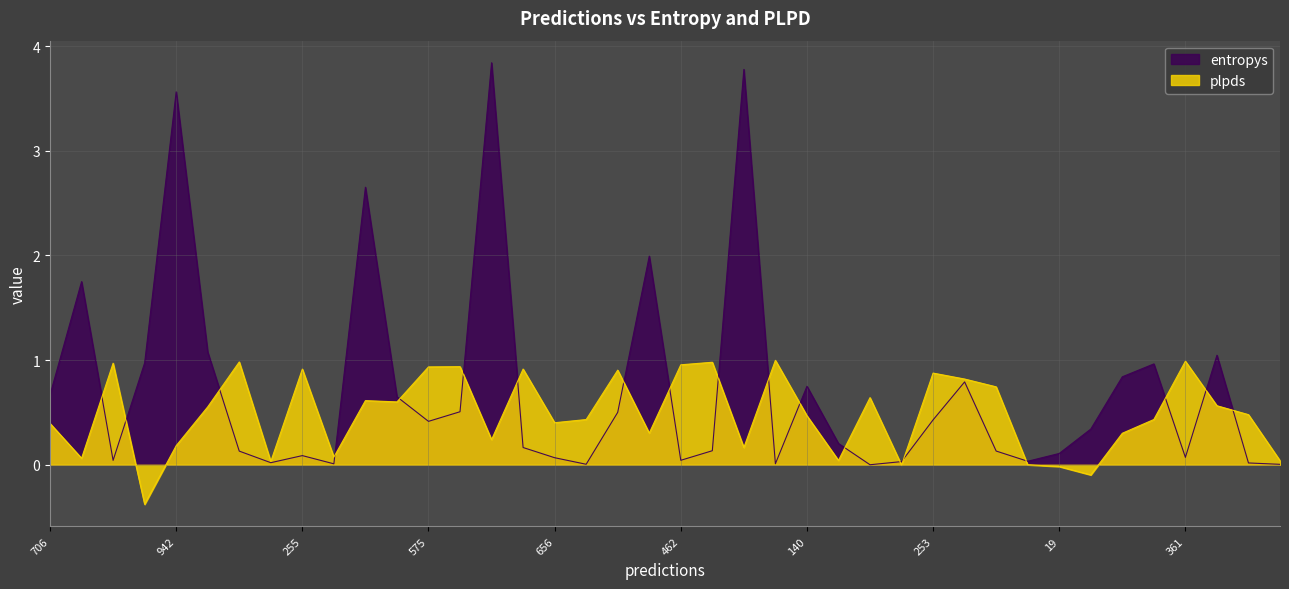

Between 765 and 622, which series saw the biggest shift?

entropys